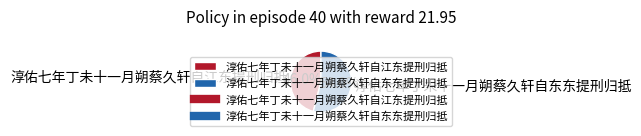

What is the ratio of the value at 淳佑七年丁未十一月朔蔡久轩自东东提刑归抵 to the value at 淳佑七年丁未十一月朔蔡久轩自江东提刑归抵?

1.2